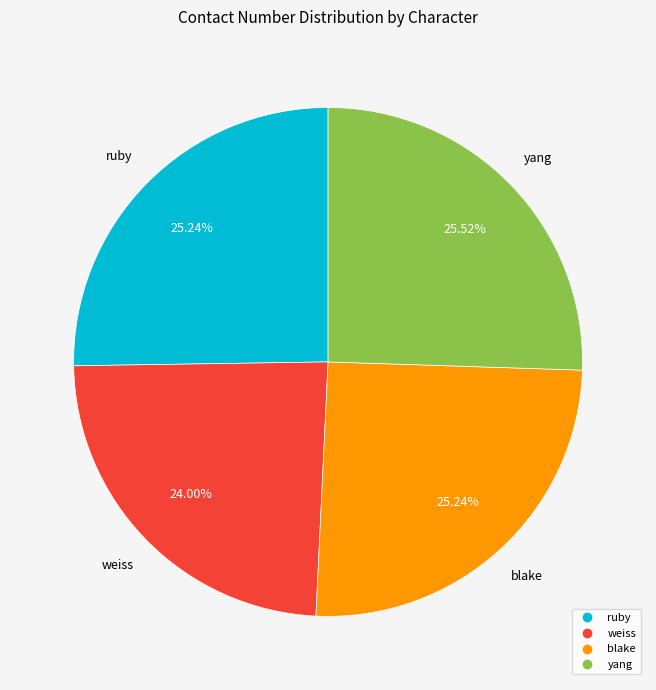

To the nearest percent, what is the average slice percentage?

25%